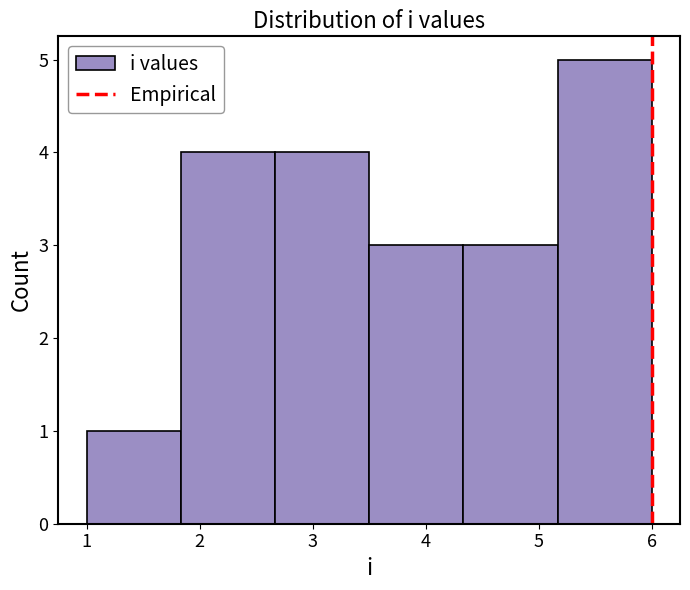

Reading left to right, transcribe this chart: for each bar, give the range it covers on the x-axis and its height. Neither the bar edges nor the heights are printed on the chart, so give them approximately, as read against the axes.

1.0 to 1.8: 1
1.8 to 2.7: 4
2.7 to 3.5: 4
3.5 to 4.3: 3
4.3 to 5.2: 3
5.2 to 6.0: 5